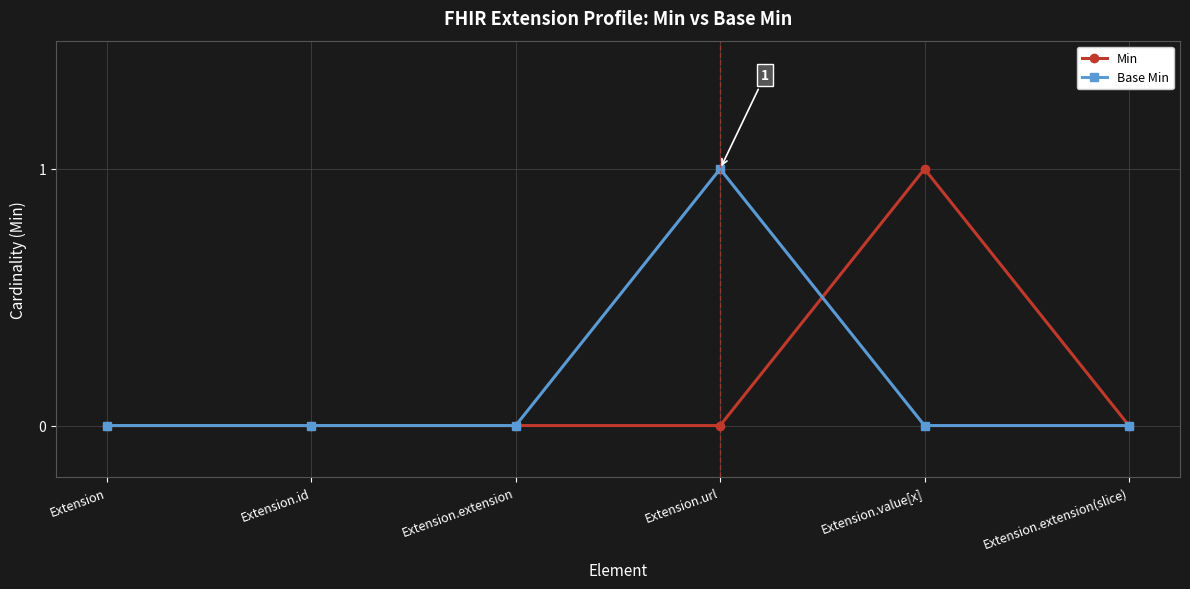

Count the number of categories in the chart.

6